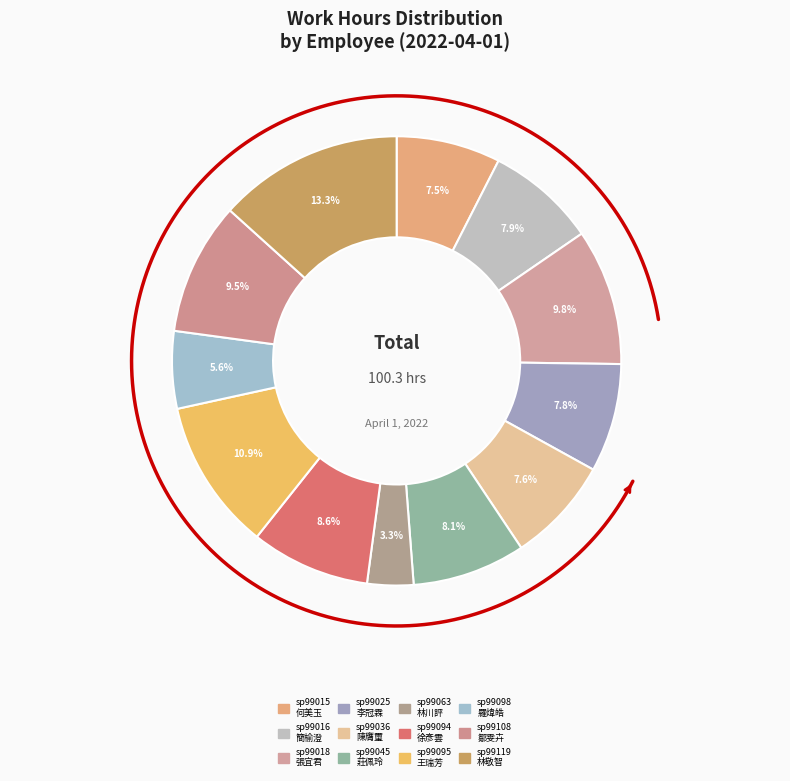

To the nearest percent, what percentage of the pie is sp99045?

8%